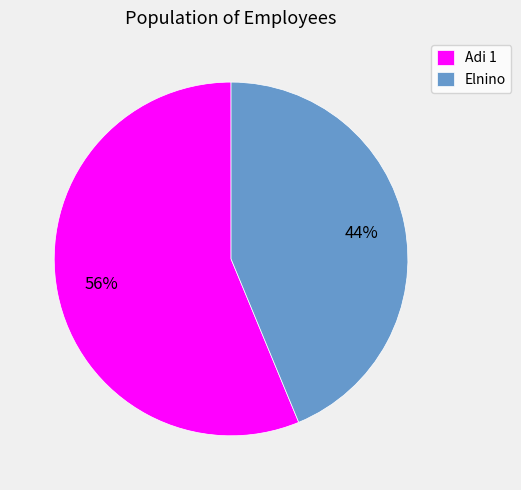

The Elnino slice represents 37% of the pie. True or false?

False